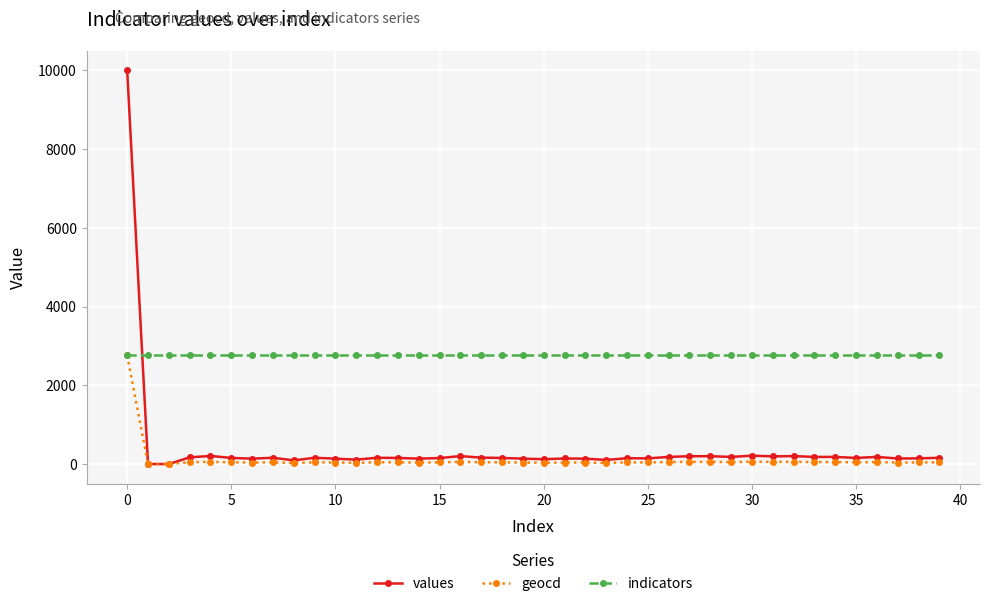

Which series has the largest range (max minus min)?

values